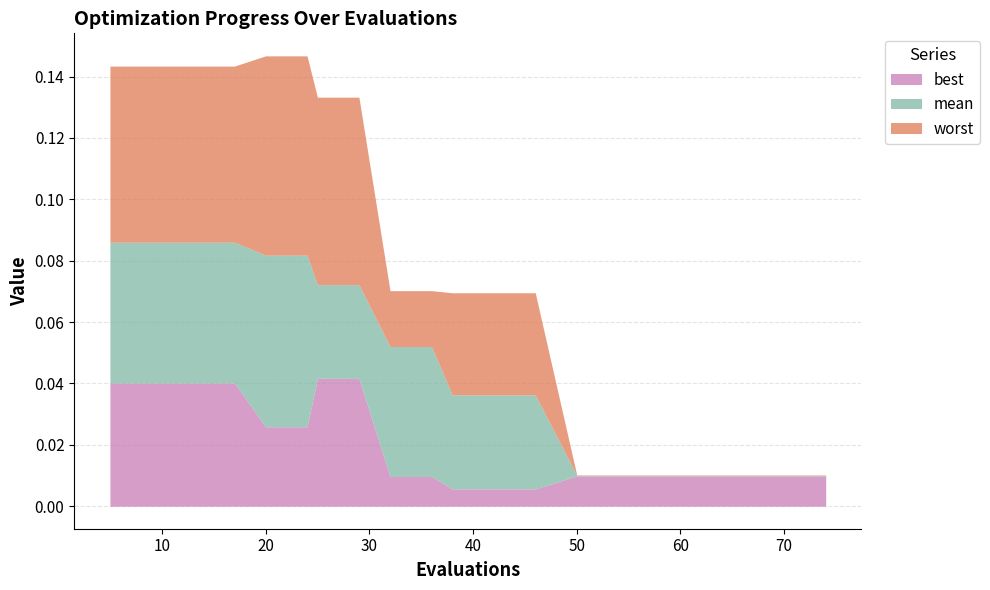

What is the spread (max minus min) of values at 5?

0.1